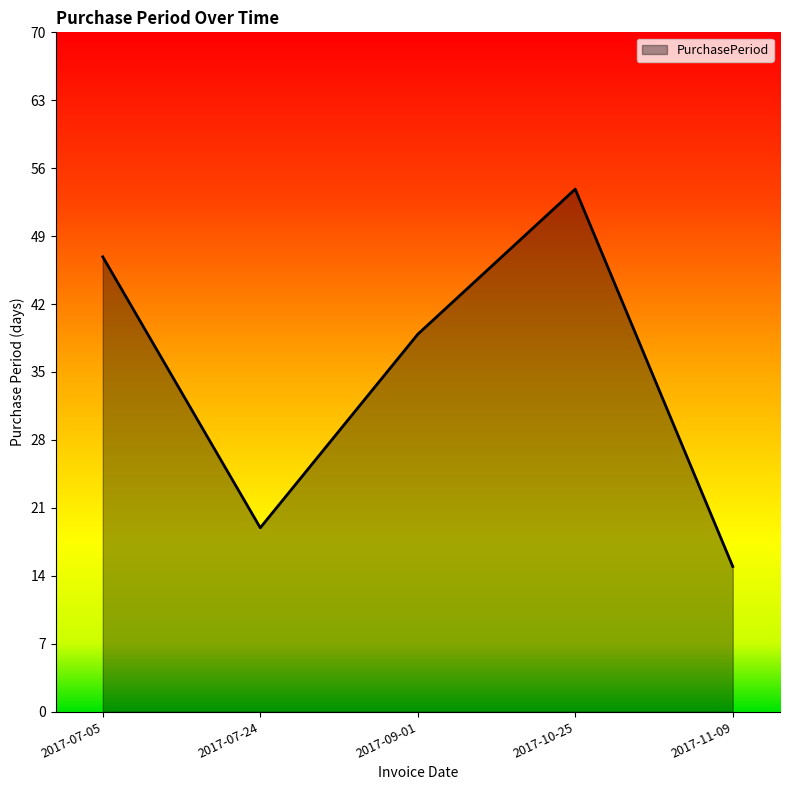

Approximately how many times larger is the value at 2017-09-01 compared to 2017-11-09?

2.6